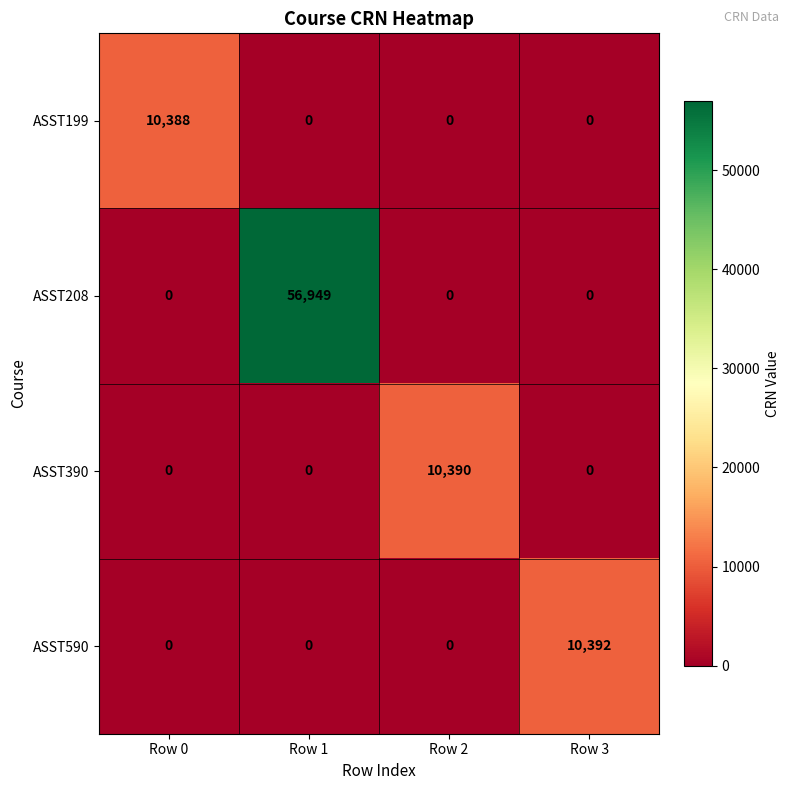

Which series changed the most between Row 1 and Row 3?

ASST208